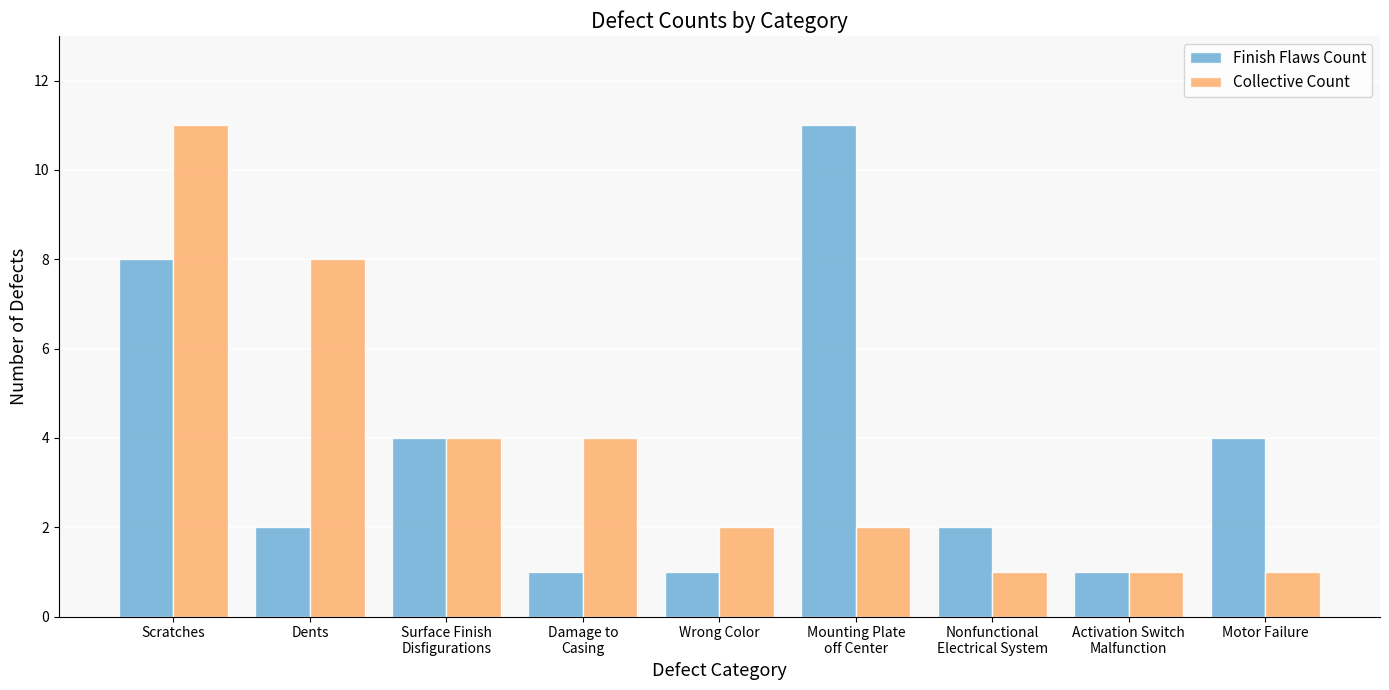

What position from the left is Mounting Plate
off Center?

6